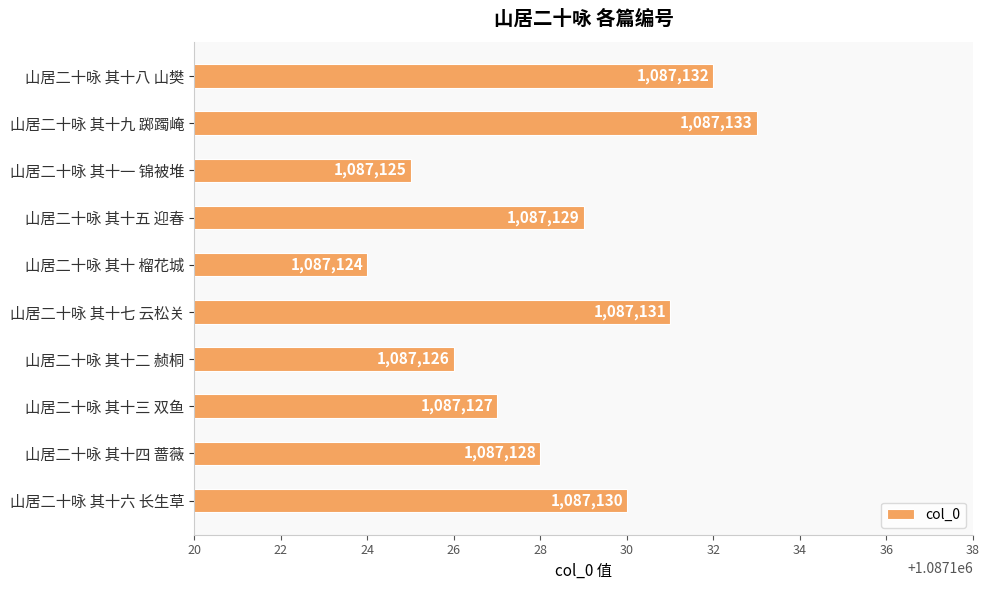

Reading top to bottom, transcribe all the data shown in this chart.

1087132	1087133	1087125	1087129	1087124	1087131	1087126	1087127	1087128	1087130